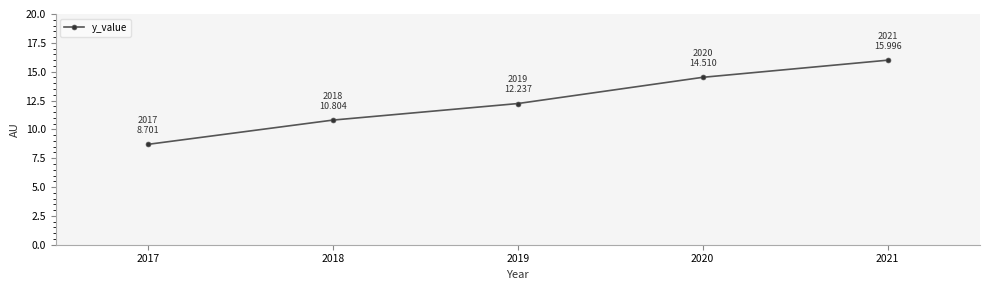

Count the number of values greater than 12.

3